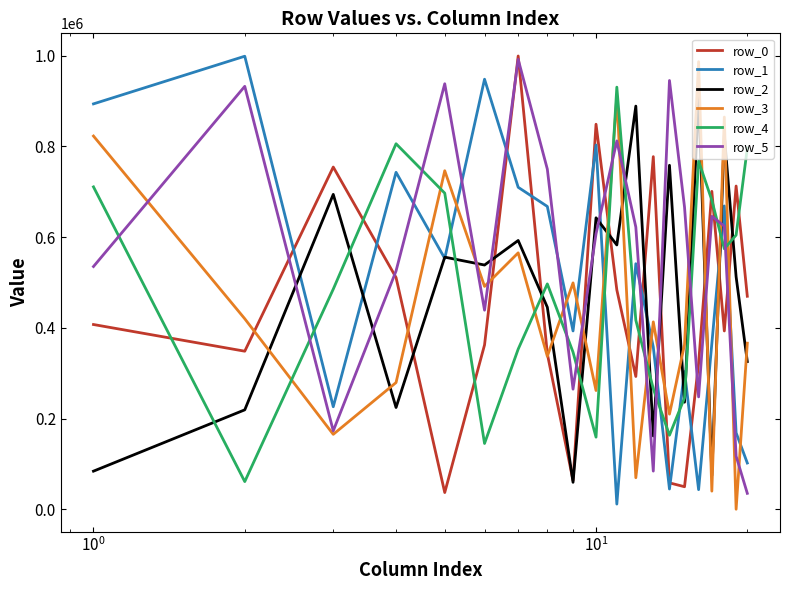

True or false: row_3 and row_4 cross at least once.

True